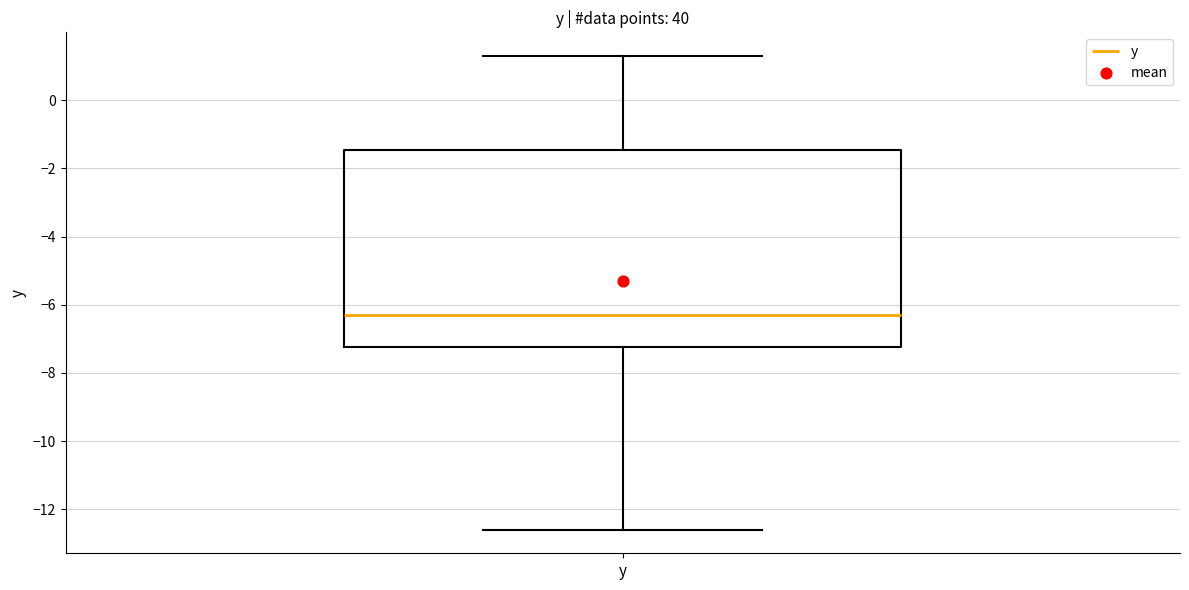

Where does the upper whisker of the box for y end on the y-axis? The values are not printed on the chart, so give them approximately, as read against the axis.

1.4